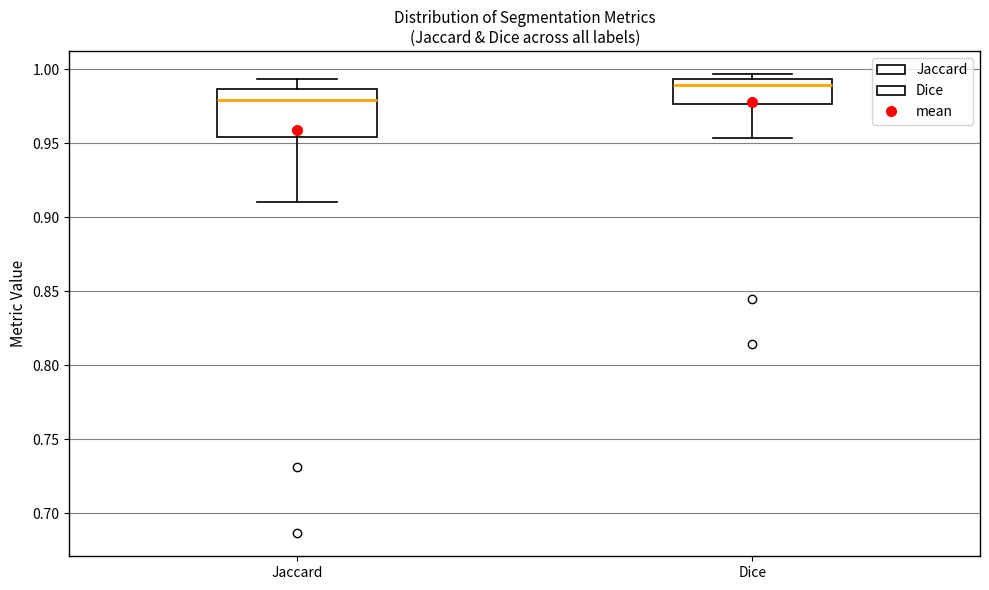

Where is the lower edge of the box for Jaccard on the y-axis? The values are not printed on the chart, so give them approximately, as read against the axis.

0.955